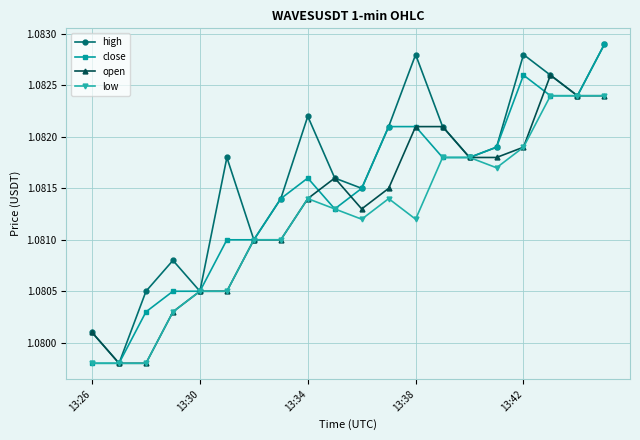

Rank the series by their average value, from highest to lowest.

high, close, open, low